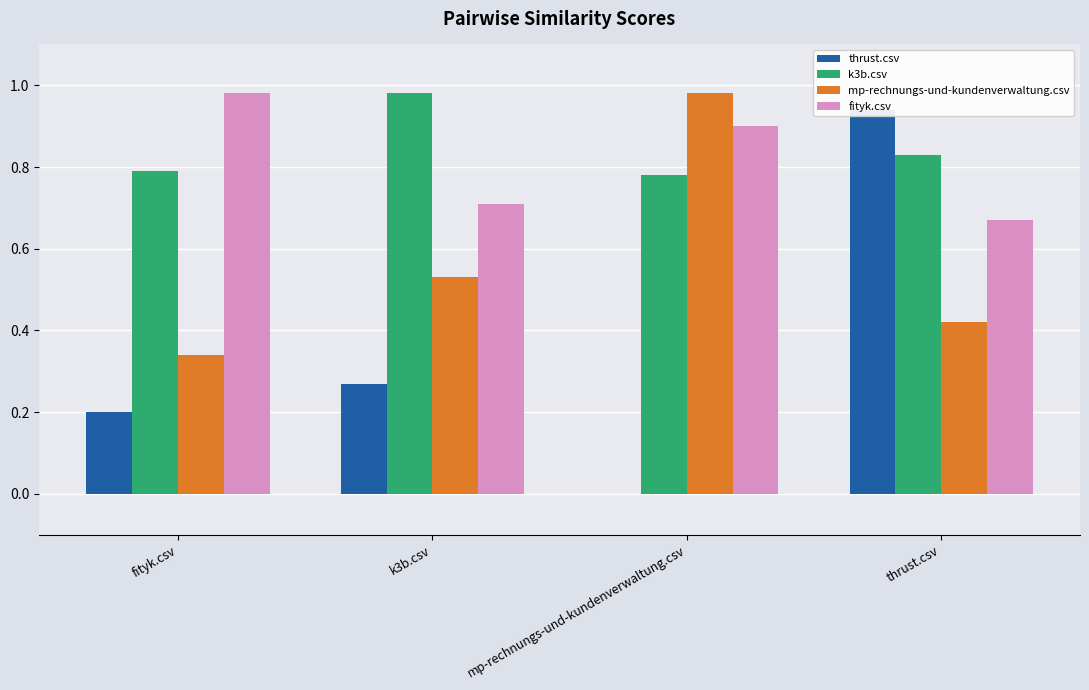

What is the greatest value displayed?

1.0